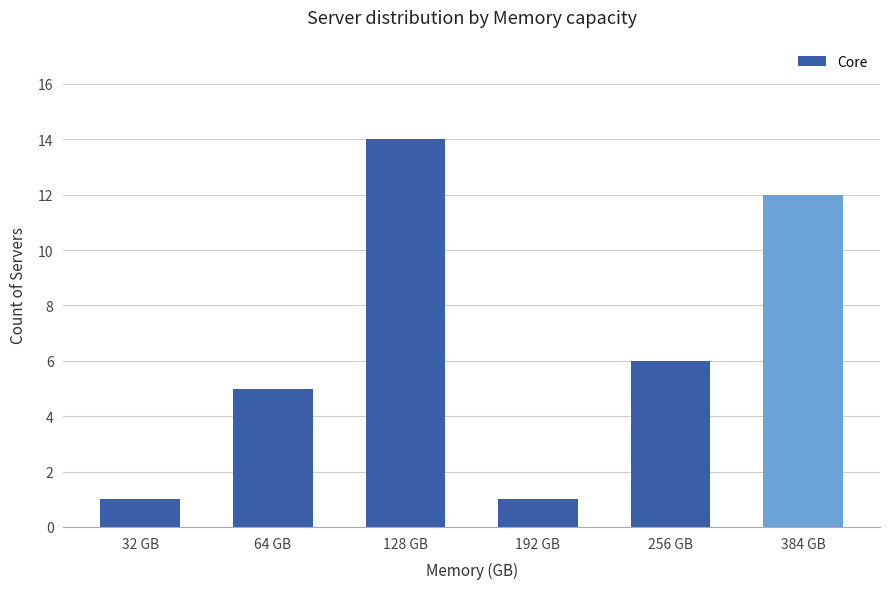

Between 256 GB and 32 GB, which is larger?

256 GB